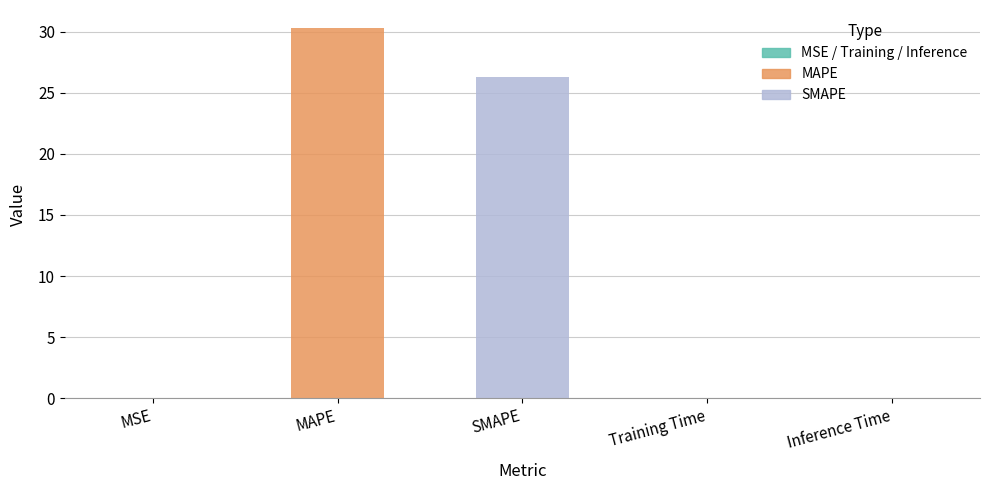

What is the sum of all values?

56.6